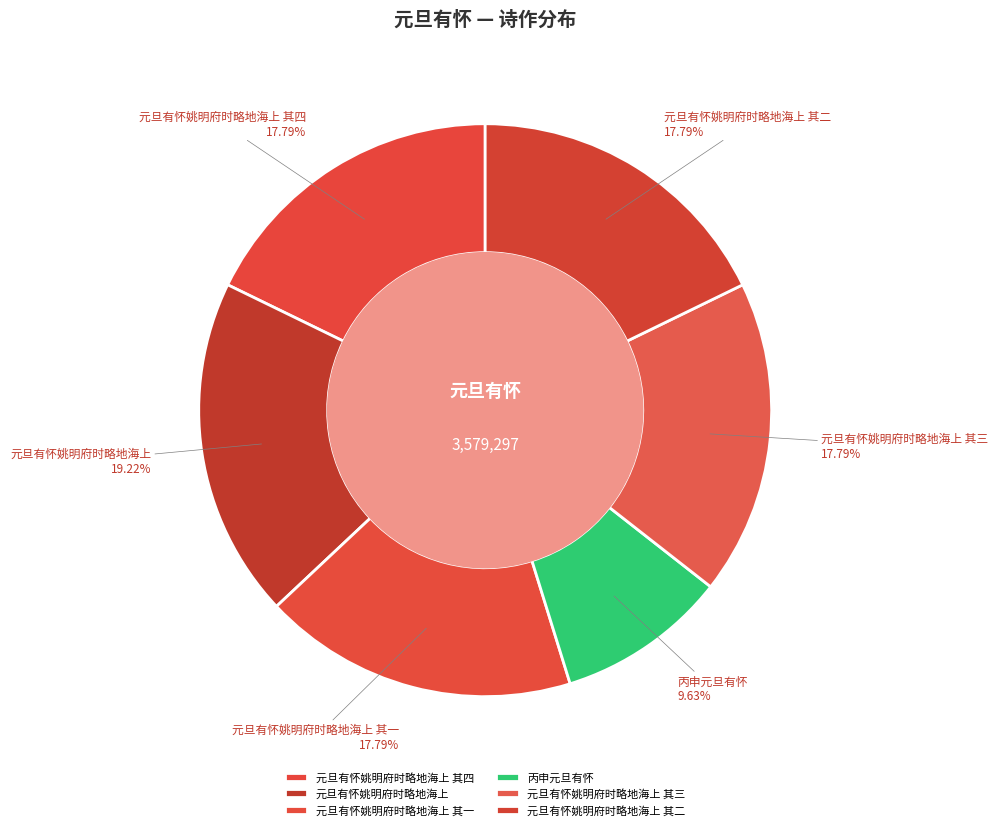

Which category has the smallest portion of the pie?

丙申元旦有怀